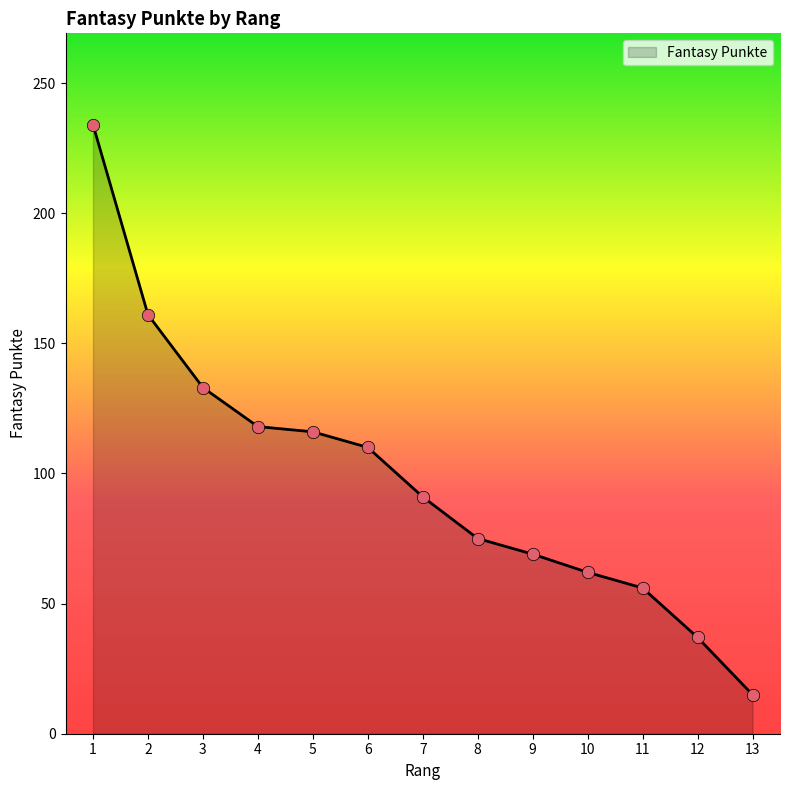

What is the change in value from 6 to 7?

-19